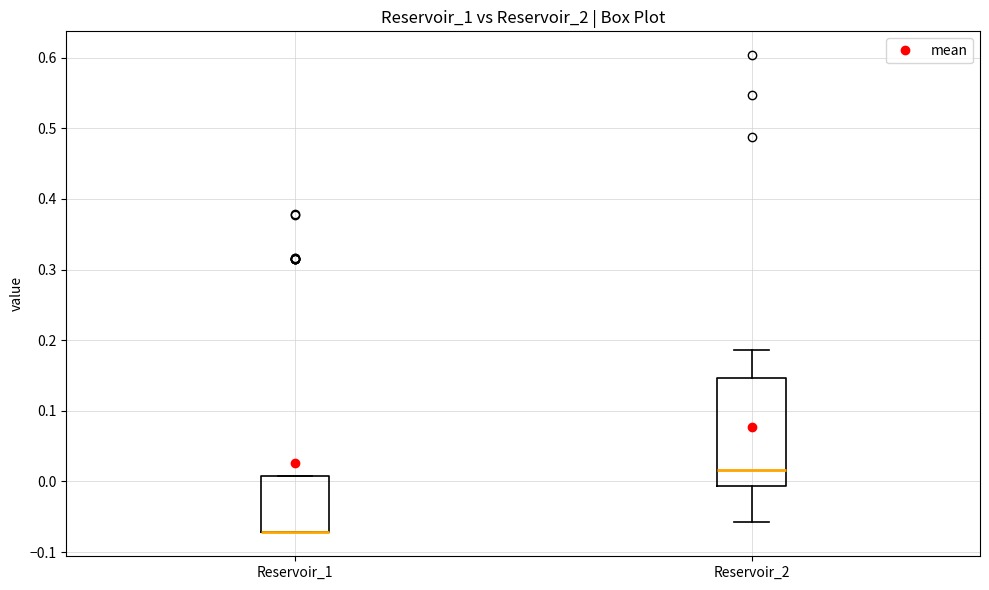

Where is the lower edge of the box for Reservoir_1 on the y-axis? The values are not printed on the chart, so give them approximately, as read against the axis.

-0.07